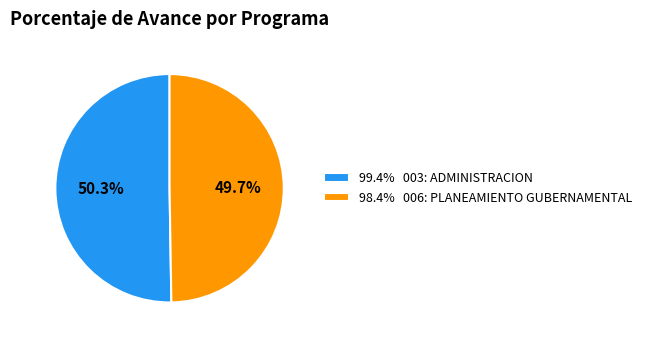

How much of the chart is everything except 98.4% 006: PLANEAMIENTO GUBERNAMENTAL?

50.3%